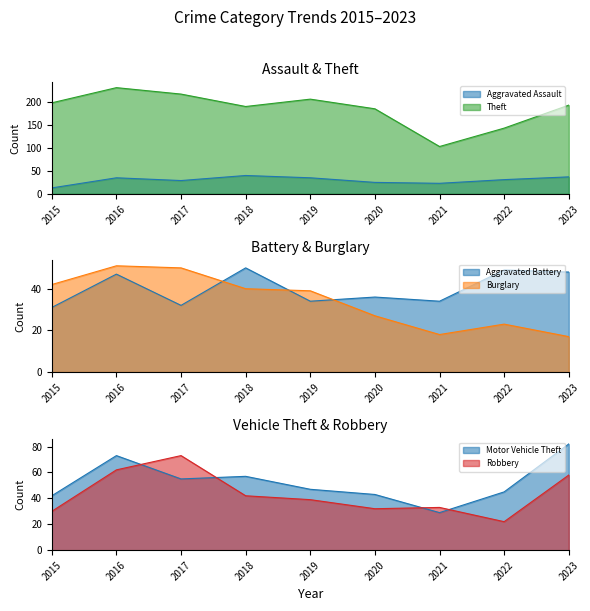

Read the Robbery value at 2021, to the nearest 5.

35